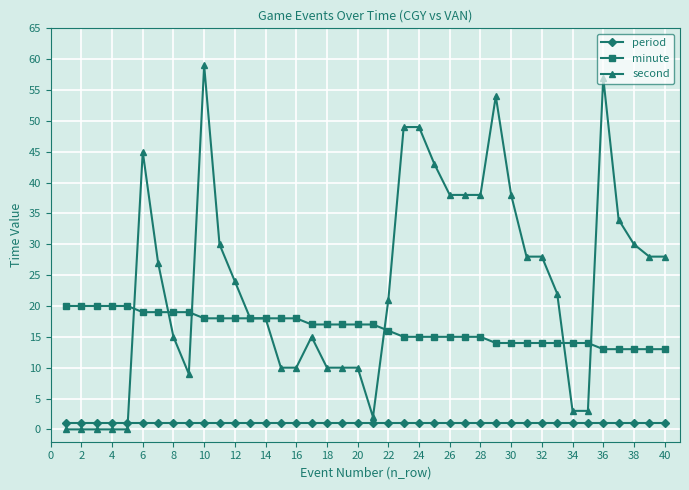

Which series has the widest spread of values?

second